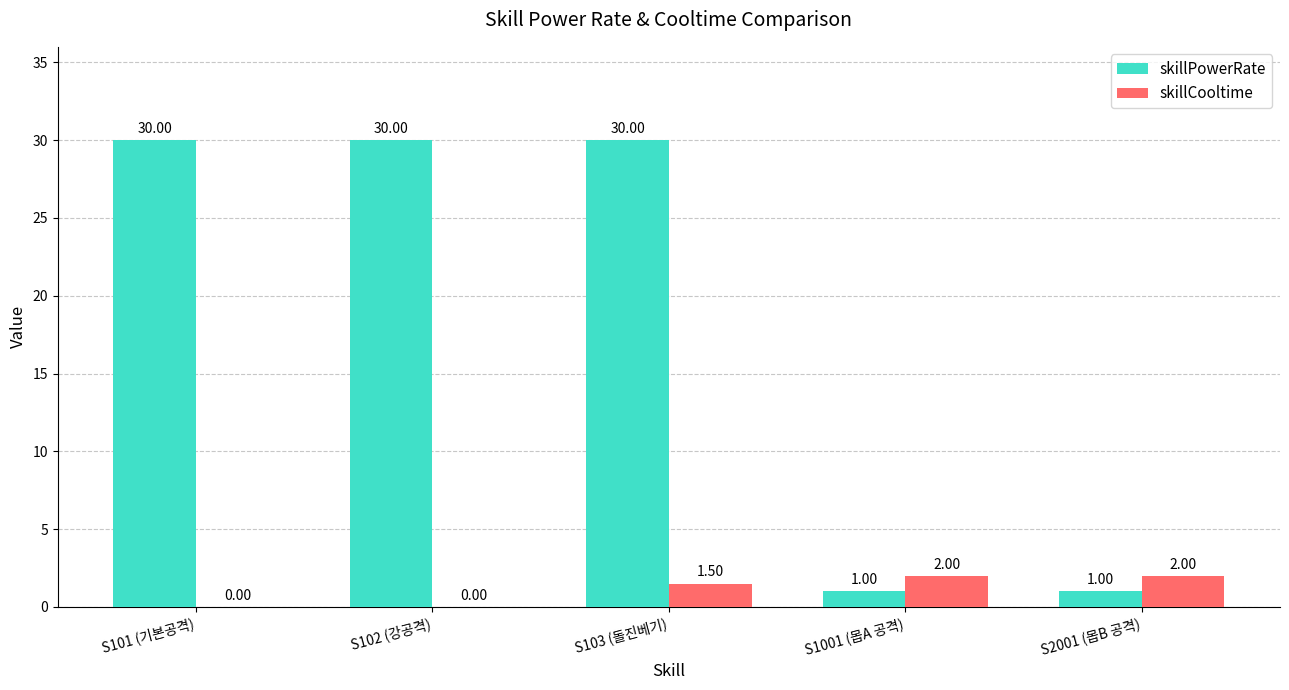

Count the skillPowerRate values in the range 1 to 30.

5